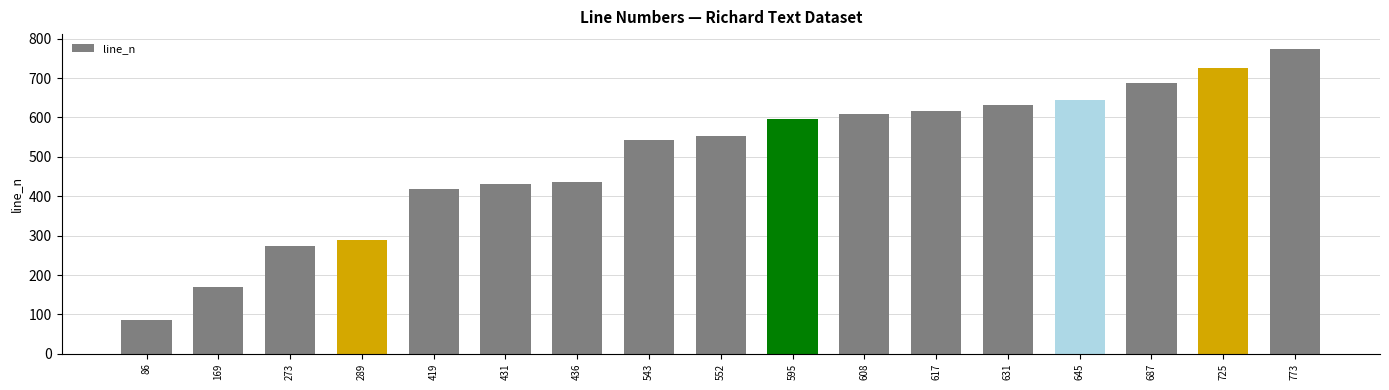

At which category does the chart reach its peak across all series?

773